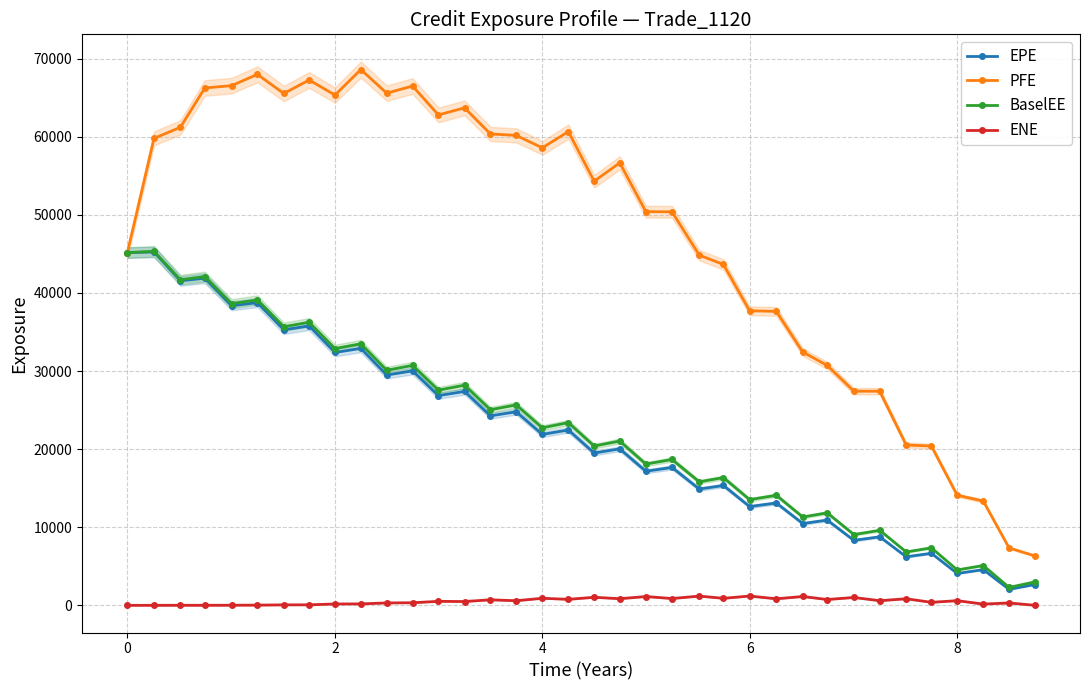

What is the difference between the maximum and minimum values in the PFE series?

62276.6